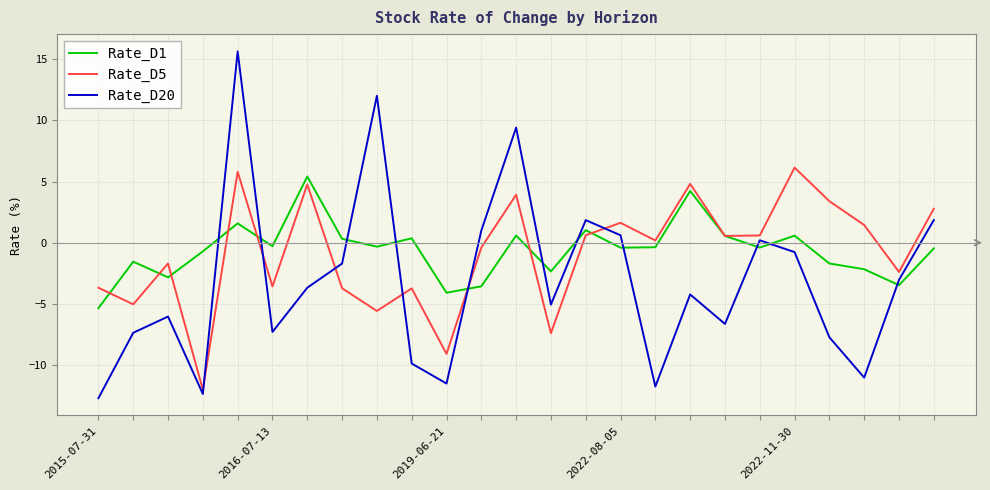

In Rate_D20, how many points are lower than both neighbors (excluding endpoints)?

7